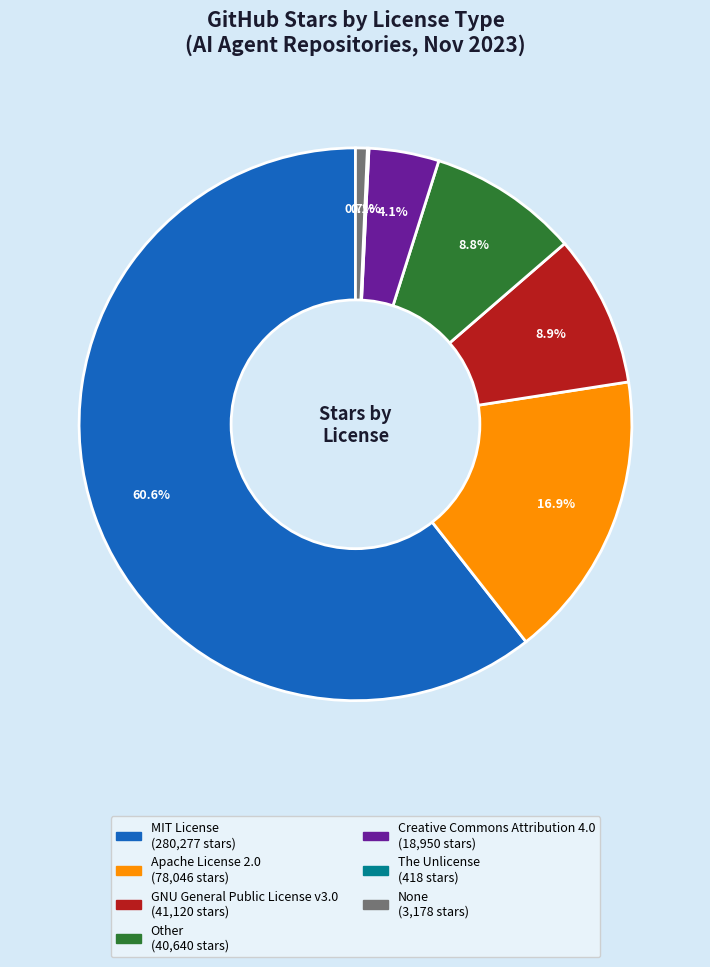

Combined, do GNU General Public License v3.0 and MIT License account for over 50%?

Yes